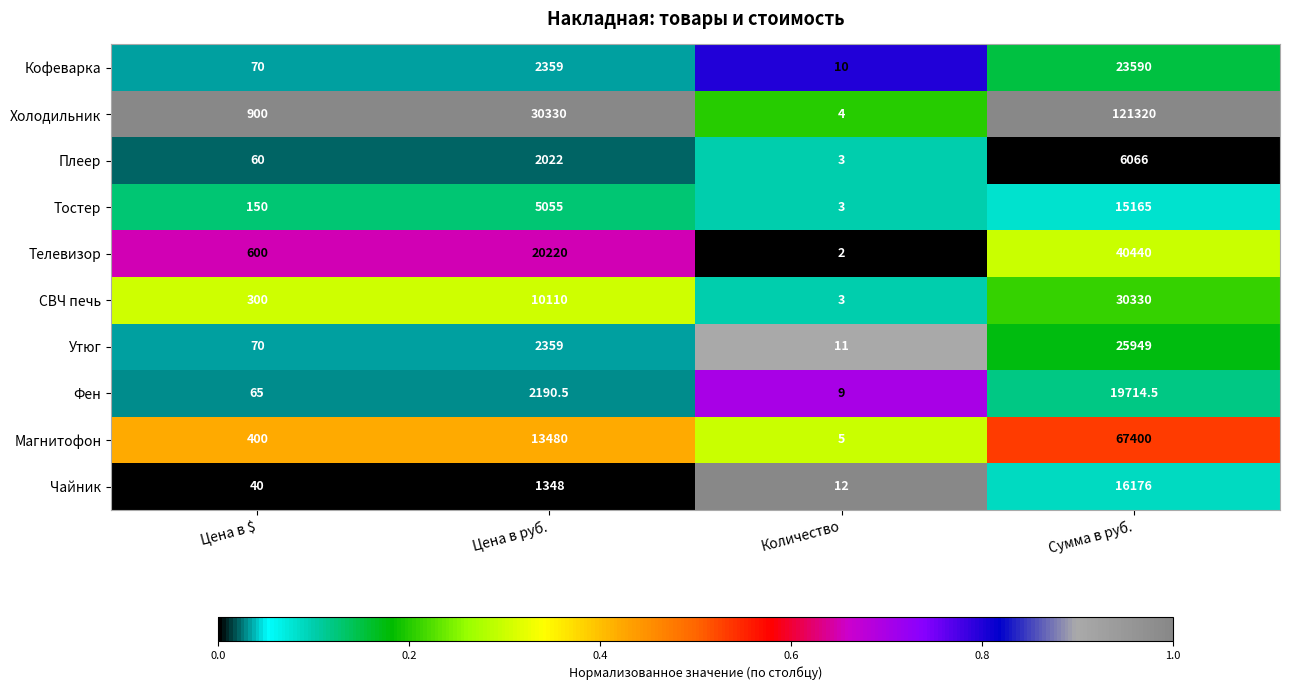

List the series in order of their peak value, lowest first.

Плеер, Тостер, Чайник, Фен, Кофеварка, Утюг, СВЧ печь, Телевизор, Магнитофон, Холодильник